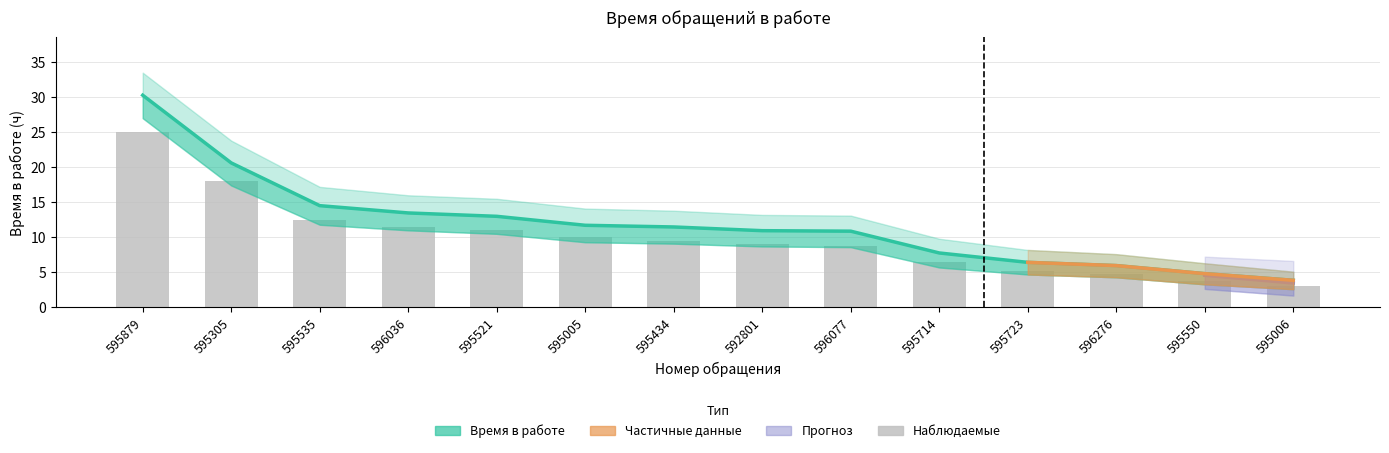

What is the label of the 9th bar from the right?

595005